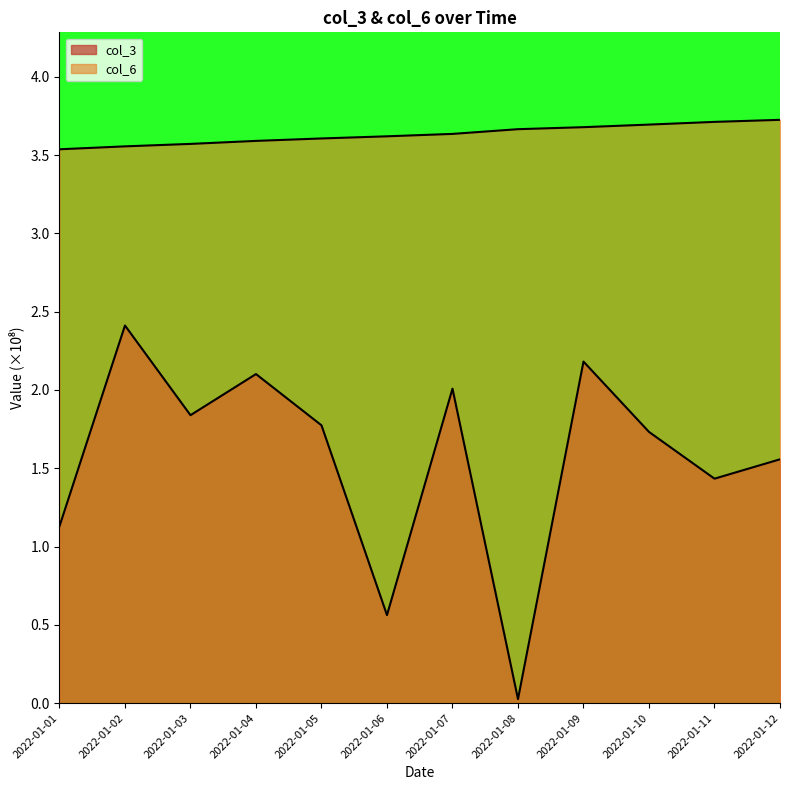

Where is col_3 nearest to the value 1?

2022-01-01